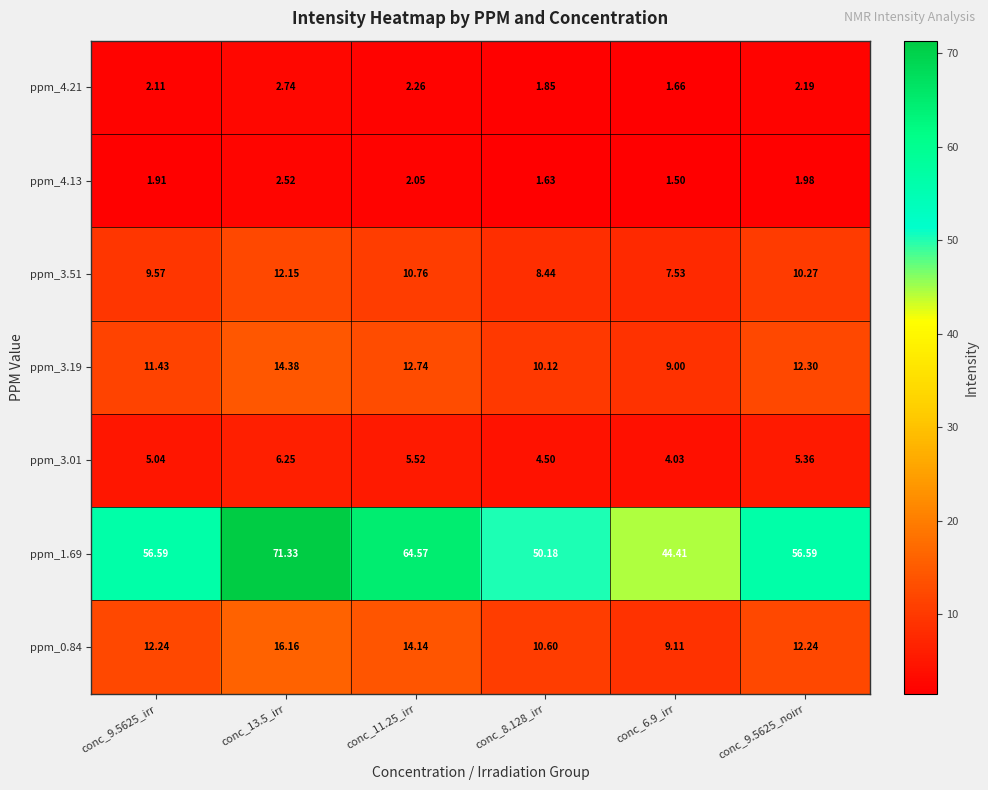

Reading left to right, what are all the values shown in this chart?

ppm_4.21: conc_9.5625_irr=2.1	conc_13.5_irr=2.7	conc_11.25_irr=2.3	conc_8.128_irr=1.9	conc_6.9_irr=1.7	conc_9.5625_noirr=2.2
ppm_4.13: conc_9.5625_irr=1.9	conc_13.5_irr=2.5	conc_11.25_irr=2.0	conc_8.128_irr=1.6	conc_6.9_irr=1.5	conc_9.5625_noirr=2.0
ppm_3.51: conc_9.5625_irr=9.6	conc_13.5_irr=12.2	conc_11.25_irr=10.8	conc_8.128_irr=8.4	conc_6.9_irr=7.5	conc_9.5625_noirr=10.3
ppm_3.19: conc_9.5625_irr=11.4	conc_13.5_irr=14.4	conc_11.25_irr=12.7	conc_8.128_irr=10.1	conc_6.9_irr=9.0	conc_9.5625_noirr=12.3
ppm_3.01: conc_9.5625_irr=5.0	conc_13.5_irr=6.2	conc_11.25_irr=5.5	conc_8.128_irr=4.5	conc_6.9_irr=4.0	conc_9.5625_noirr=5.4
ppm_1.69: conc_9.5625_irr=56.6	conc_13.5_irr=71.3	conc_11.25_irr=64.6	conc_8.128_irr=50.2	conc_6.9_irr=44.4	conc_9.5625_noirr=56.6
ppm_0.84: conc_9.5625_irr=12.2	conc_13.5_irr=16.2	conc_11.25_irr=14.1	conc_8.128_irr=10.6	conc_6.9_irr=9.1	conc_9.5625_noirr=12.2